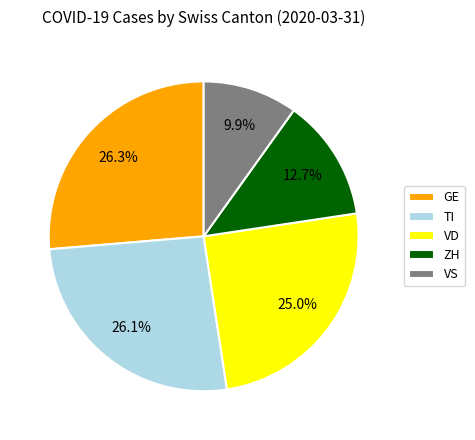

Which has a higher value, VS or ZH?

ZH